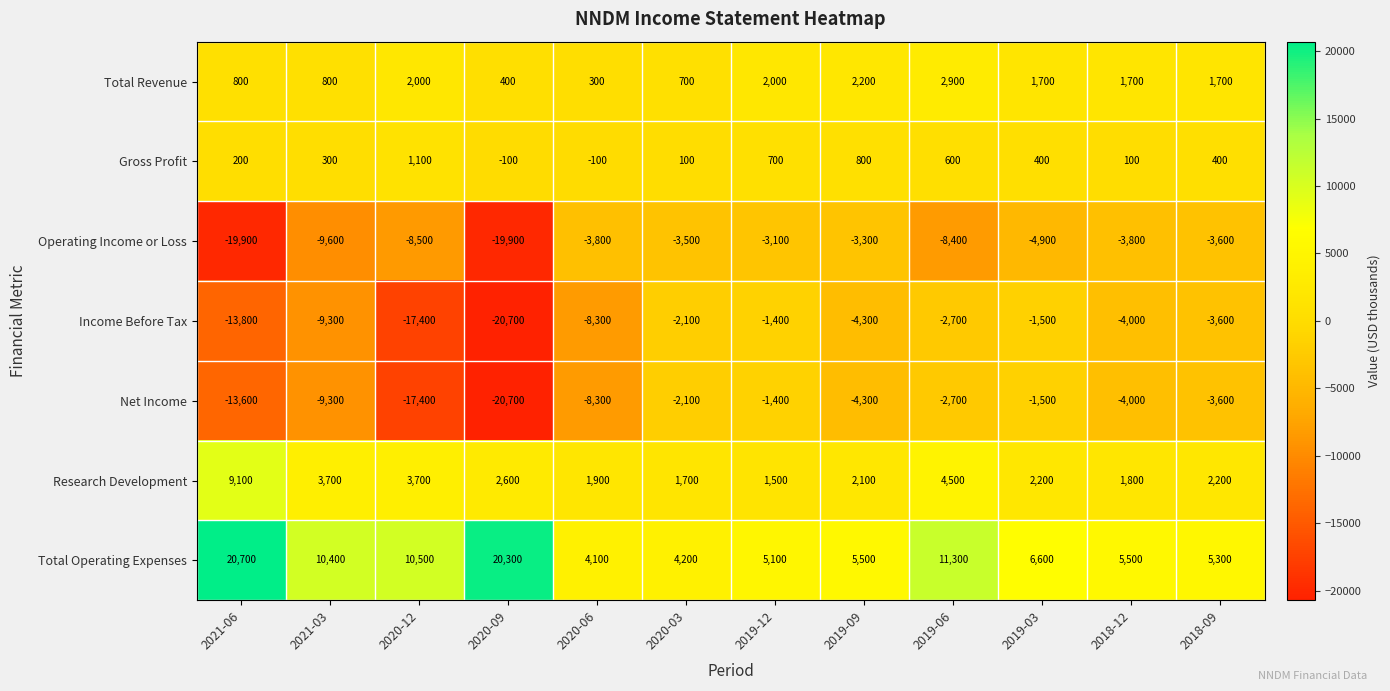

What value does the Total Operating Expenses series have at 2019-03, to the nearest 100?

6600